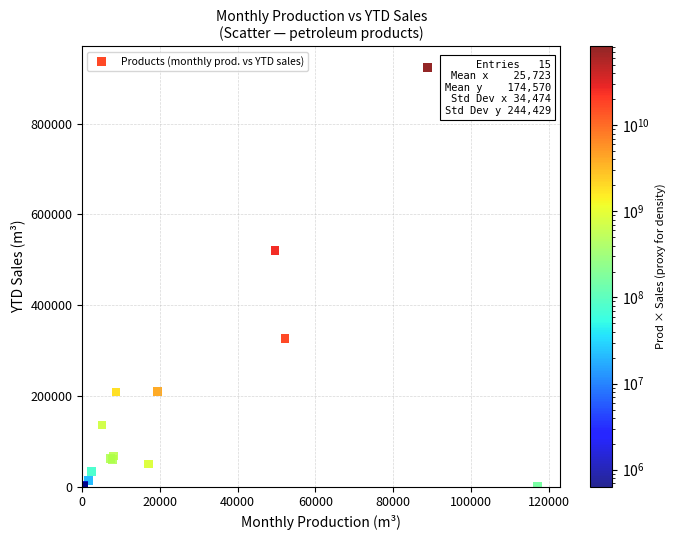

What Y value in the scatter plot is closest to 462648?

519935